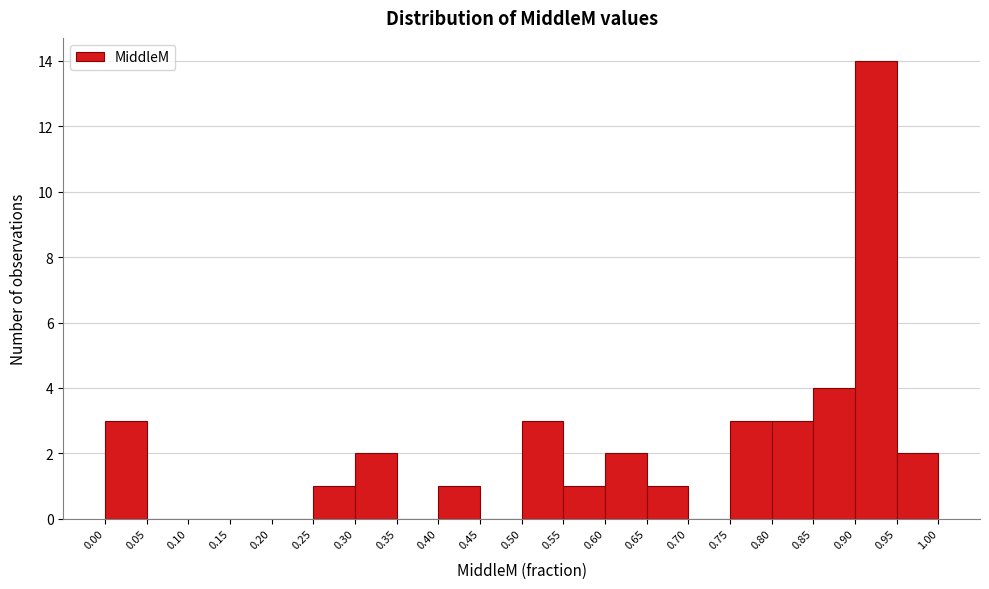

Reading left to right, list every bar in this chart as the range it spans on the x-axis followed by its height. The values are not printed on the chart, so give them approximately, as read against the axis.

0.00 to 0.05: 3
0.05 to 0.10: 0
0.10 to 0.15: 0
0.15 to 0.20: 0
0.20 to 0.25: 0
0.25 to 0.30: 1
0.30 to 0.35: 2
0.35 to 0.40: 0
0.40 to 0.45: 1
0.45 to 0.50: 0
0.50 to 0.55: 3
0.55 to 0.60: 1
0.60 to 0.65: 2
0.65 to 0.70: 1
0.70 to 0.75: 0
0.75 to 0.80: 3
0.80 to 0.85: 3
0.85 to 0.90: 4
0.90 to 0.95: 14
0.95 to 1.00: 2